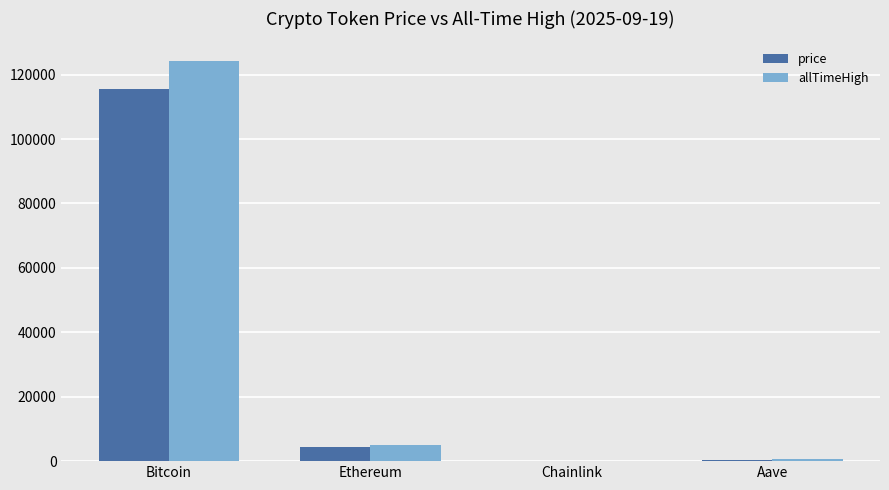

How many groups of bars are there?

4